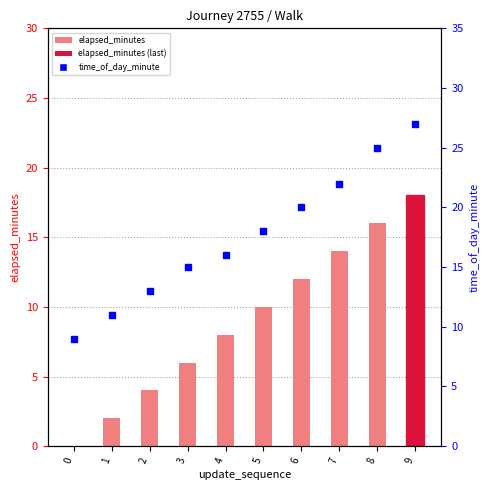

Which series reaches the minimum Y coordinate?

elapsed_minutes